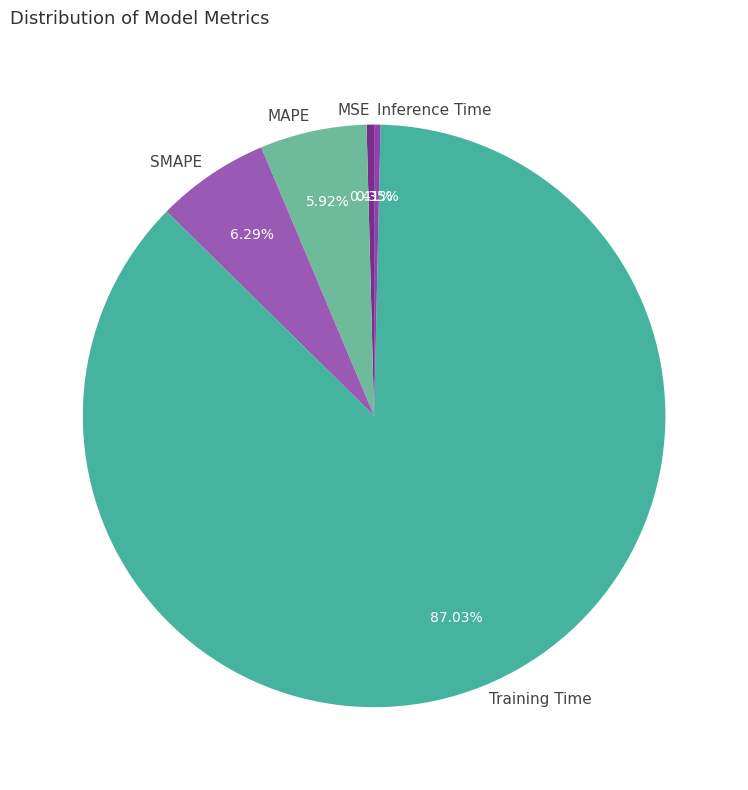

Count the number of slices in the pie.

5